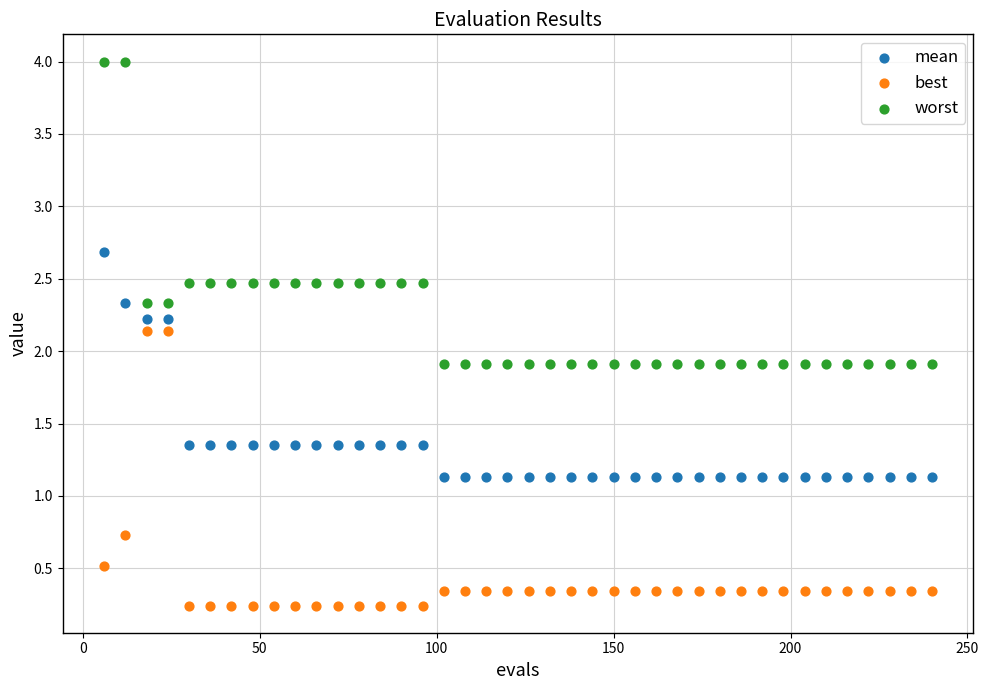

Across all data points, what is the range of Y values (max minus min)?

3.8